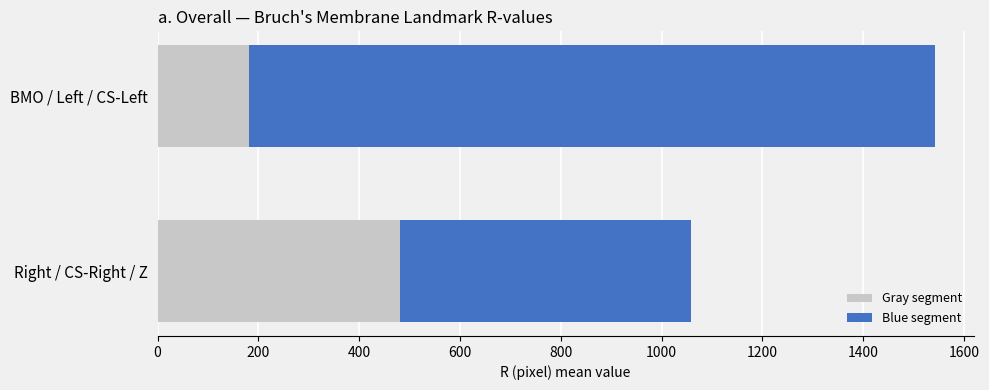

What is the average value of the Gray segment series?

331.1